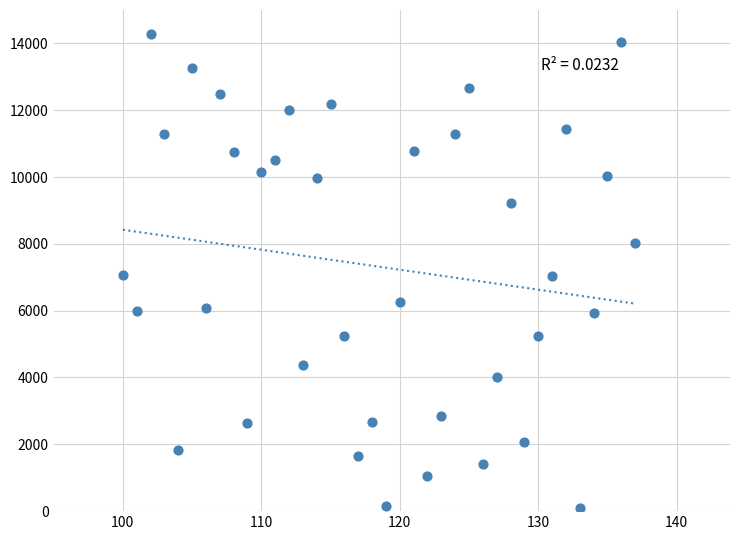

What is the range of Y values (max minus min)?

14190